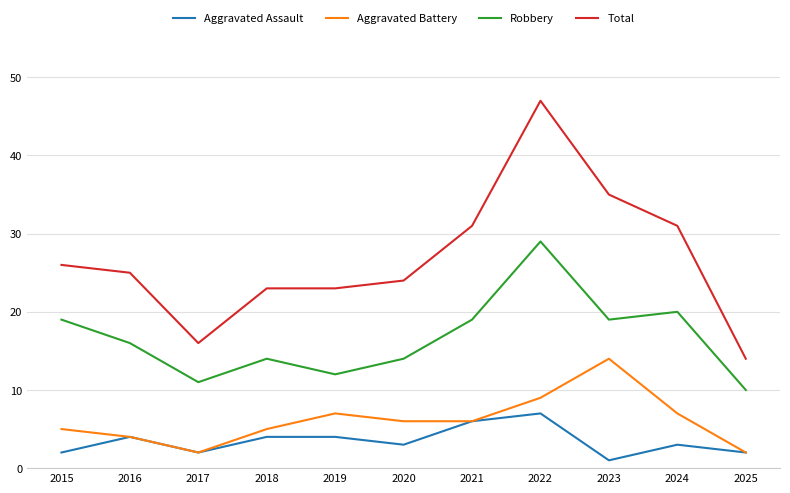

What is the difference between the Robbery values at 2024 and 2019?

8